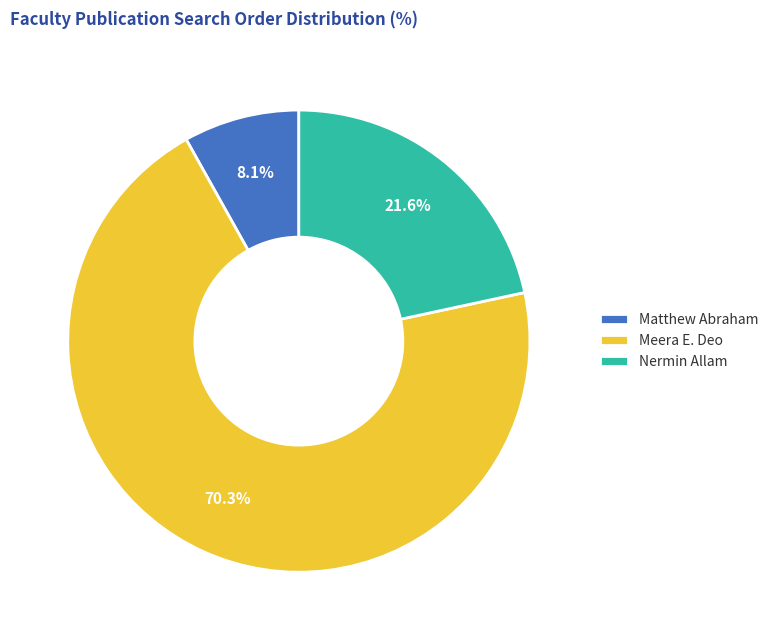

Which slice is the largest?

Meera E. Deo